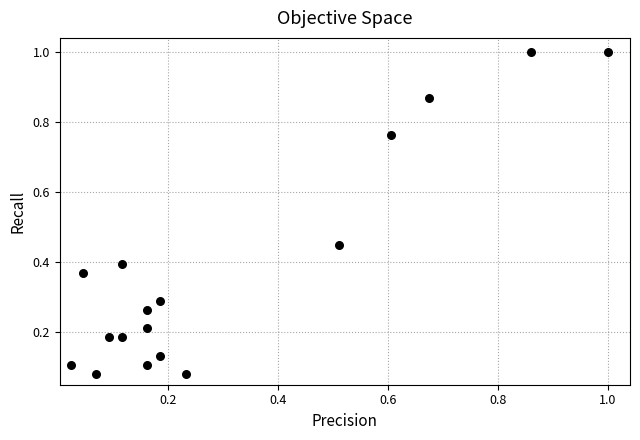

What is the range of X values (max minus min)?

1.0